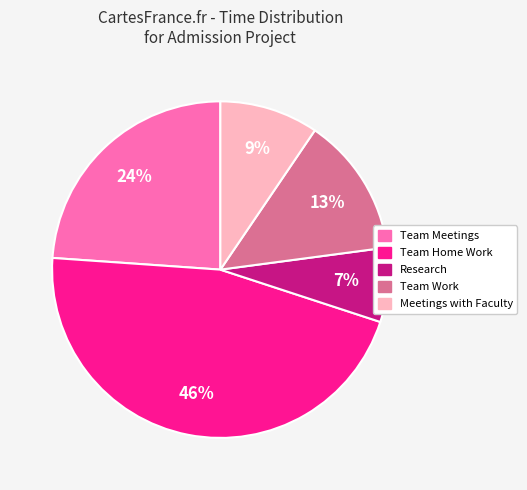

Is the sum of Research and Meetings with Faculty greater than half?

No